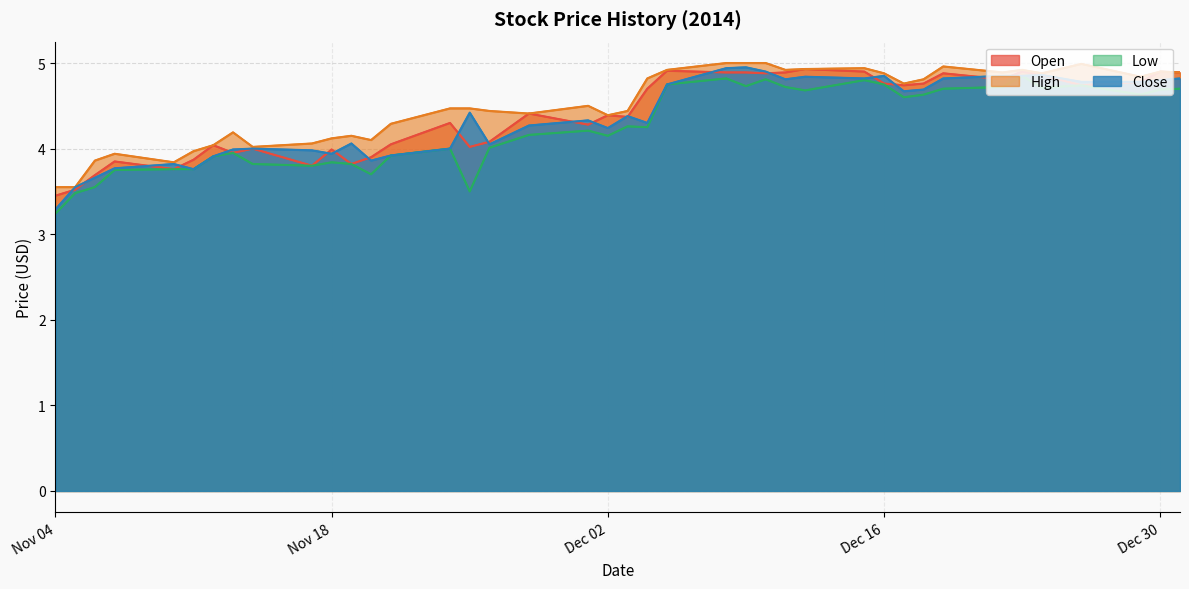

Which series has the largest total across all categories?

High